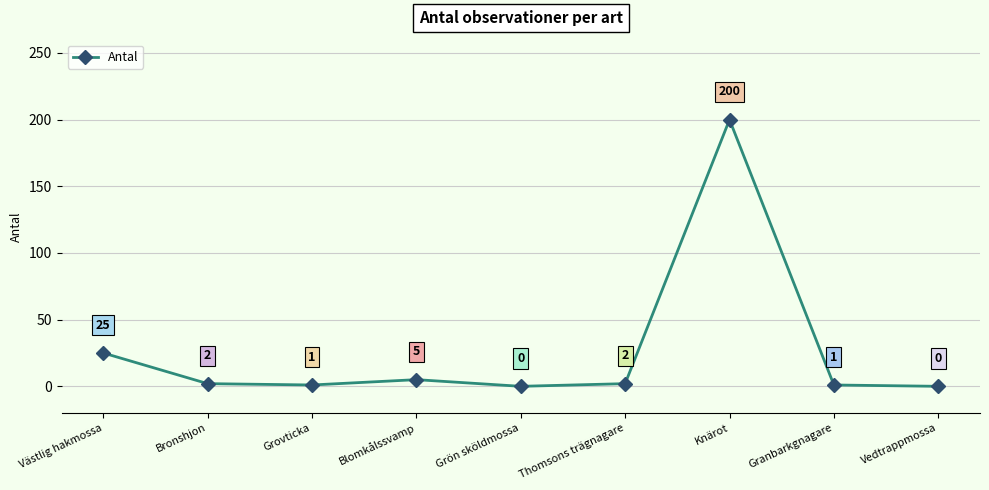

What is the difference between the maximum and minimum values?

200